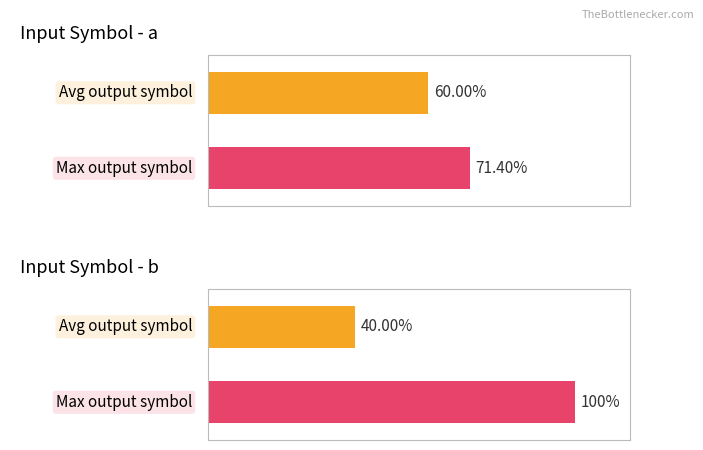

At how many categories does at least one series exceed 2?

2